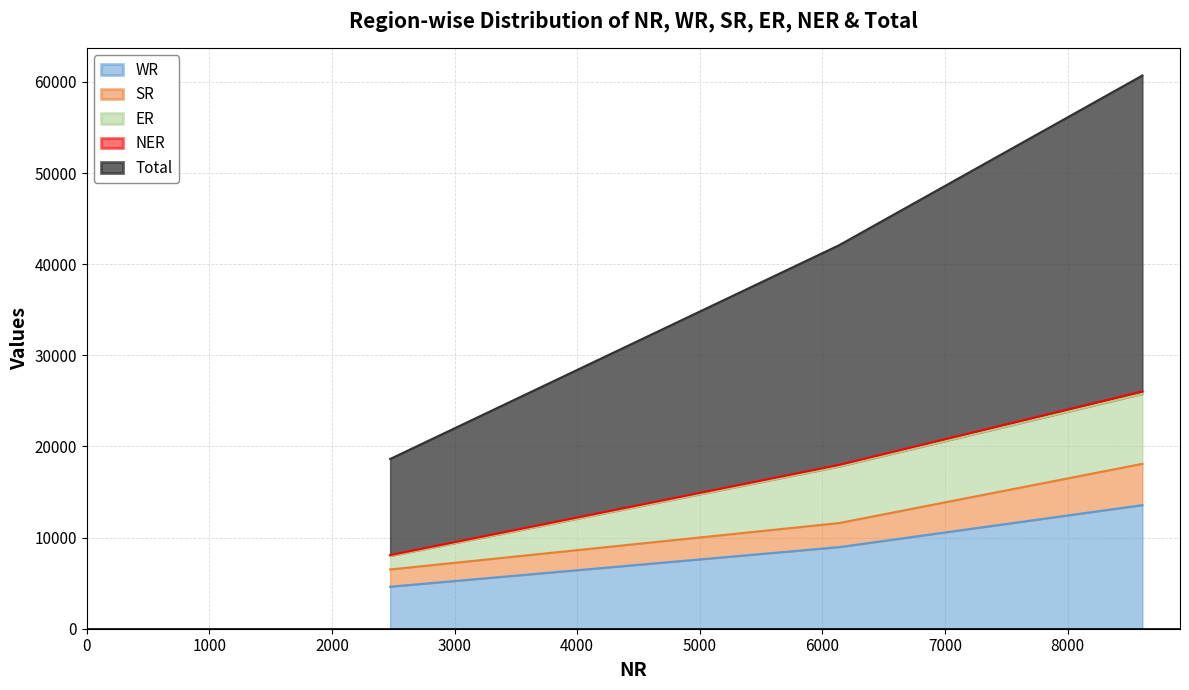

The WR series shows 8954 at State Sector. True or false?

True